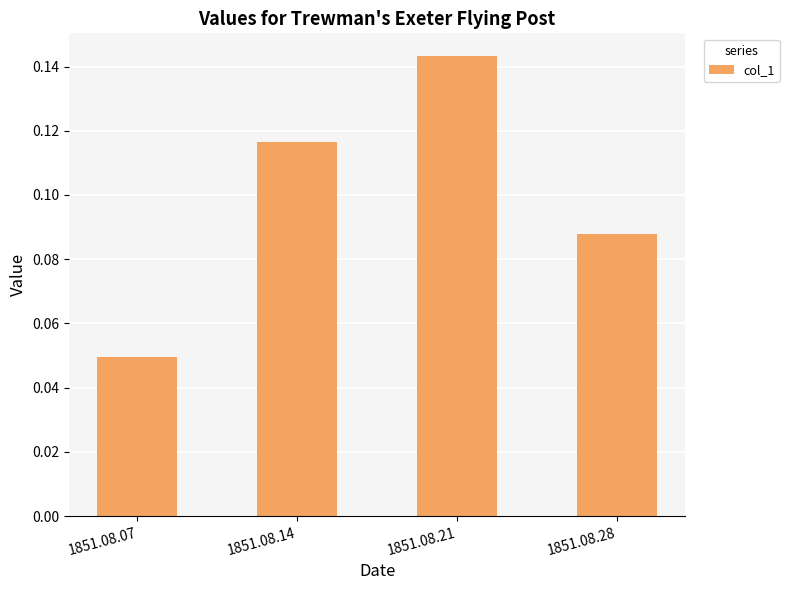

Where is the data nearest to the value 0?

1851.08.07